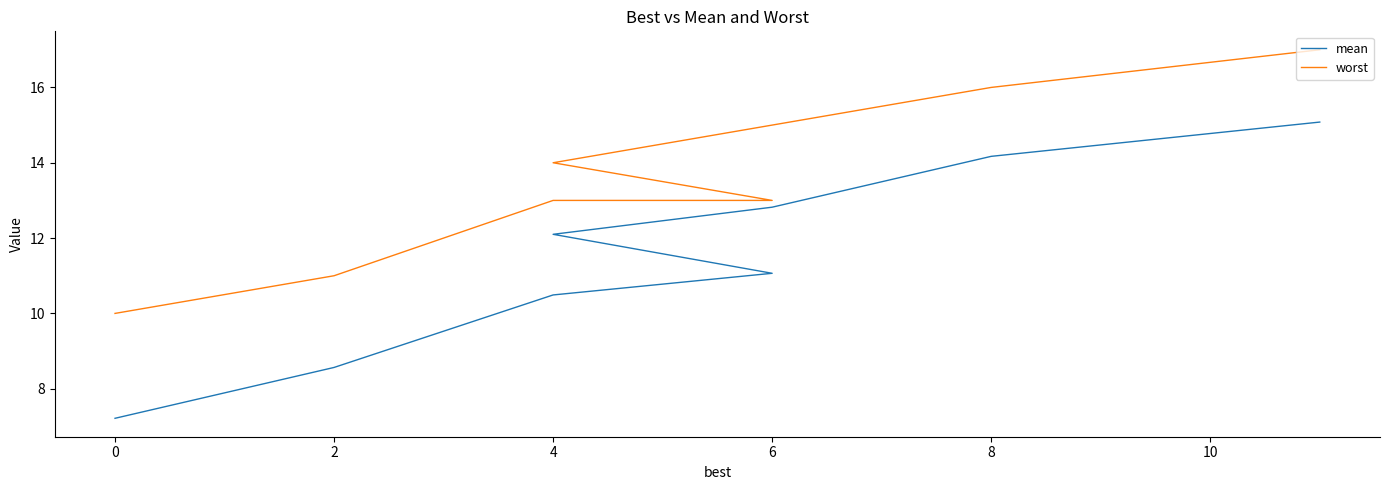

The worst series shows 3.5 at 8. True or false?

False